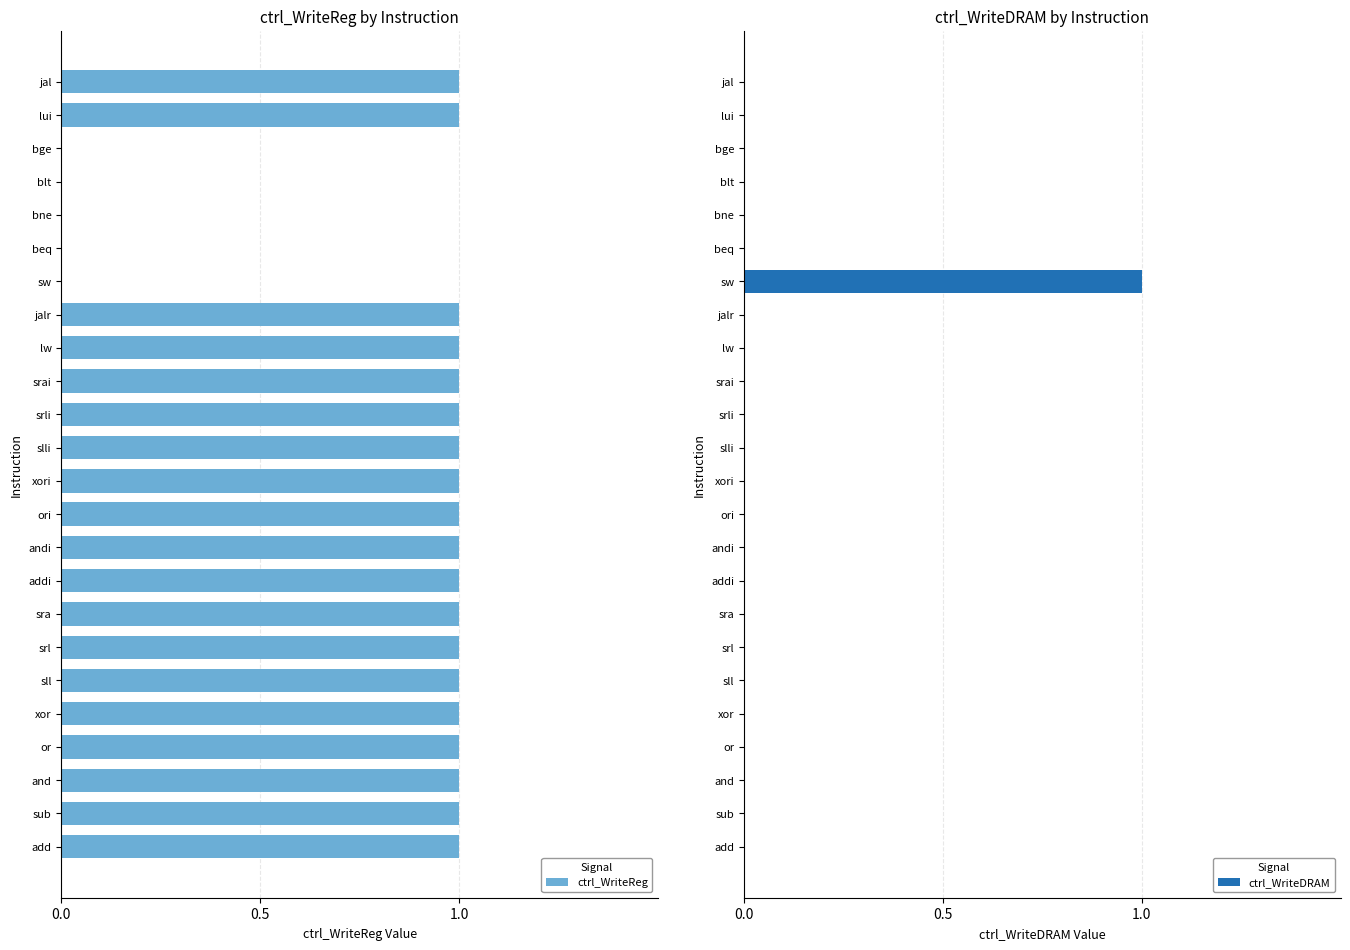

How many bars are there in total?

48